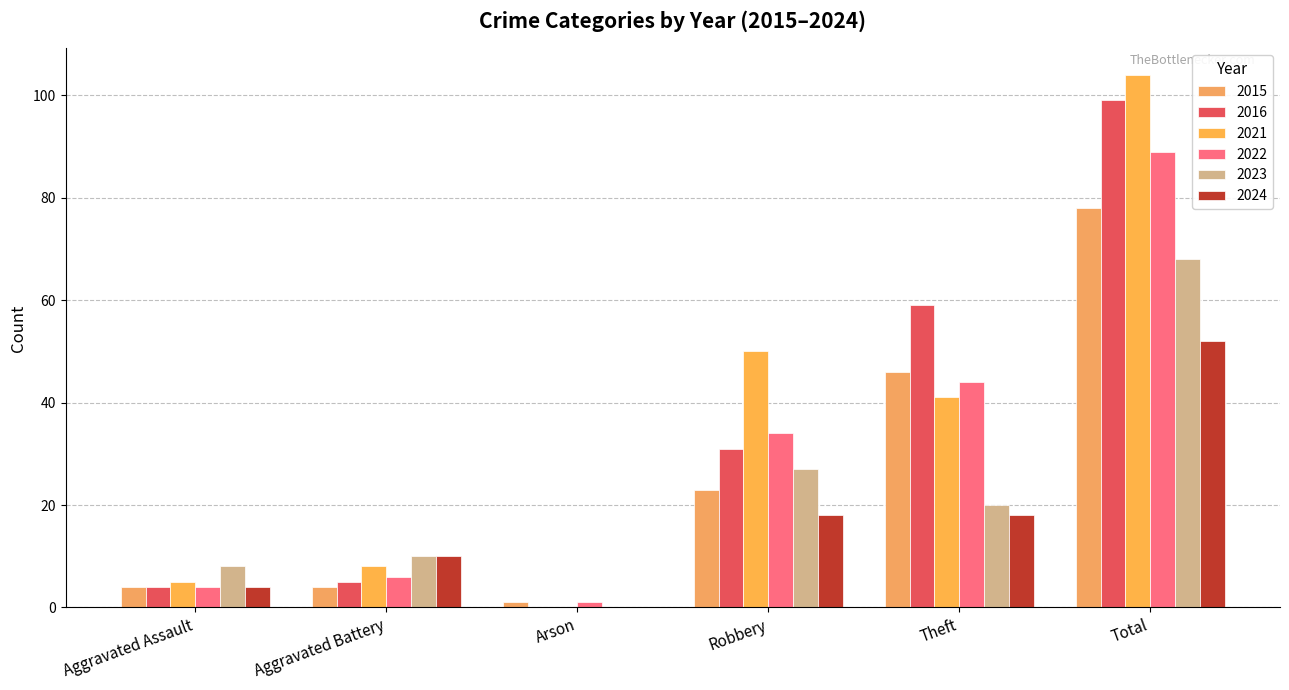

What are all the series names shown in the legend?

2015, 2016, 2021, 2022, 2023, 2024